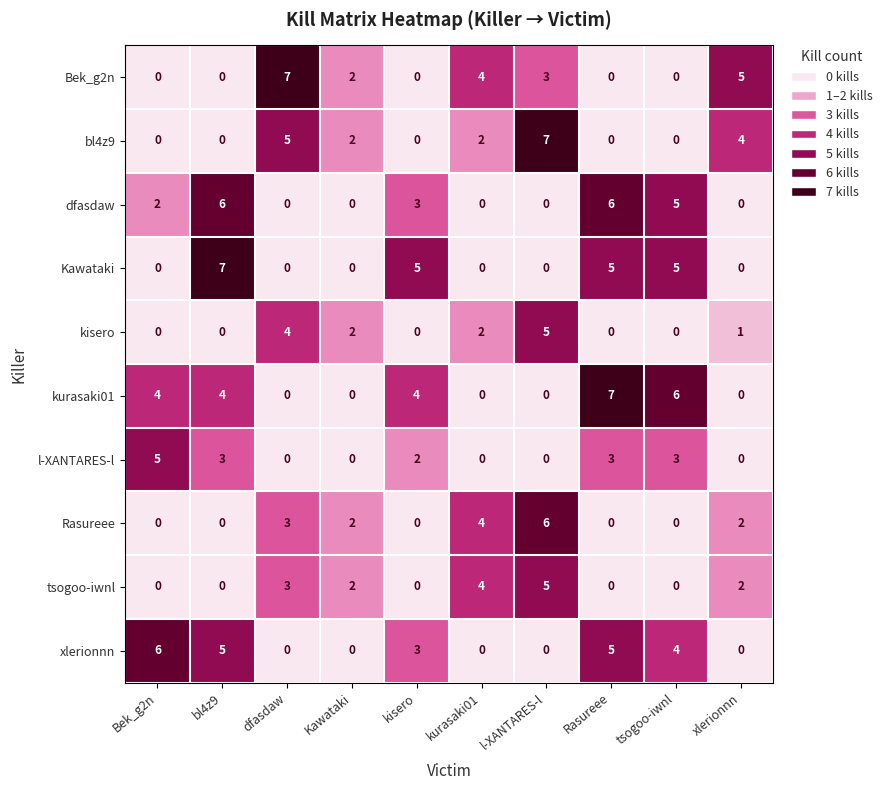

Where does the bl4z9 series first go above 2?

dfasdaw